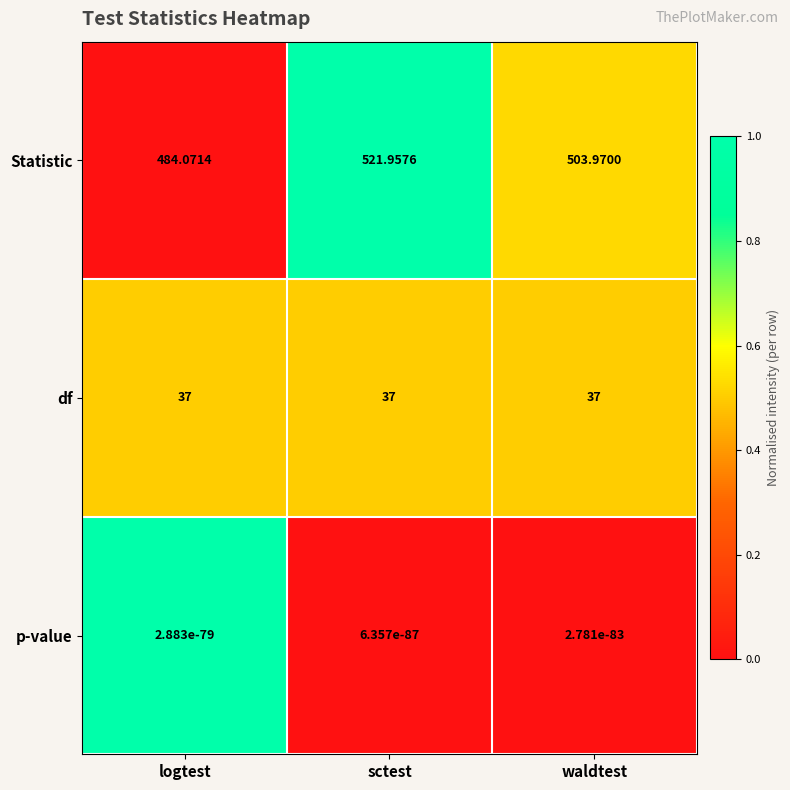

Between logtest and sctest, which series saw the biggest shift?

Statistic